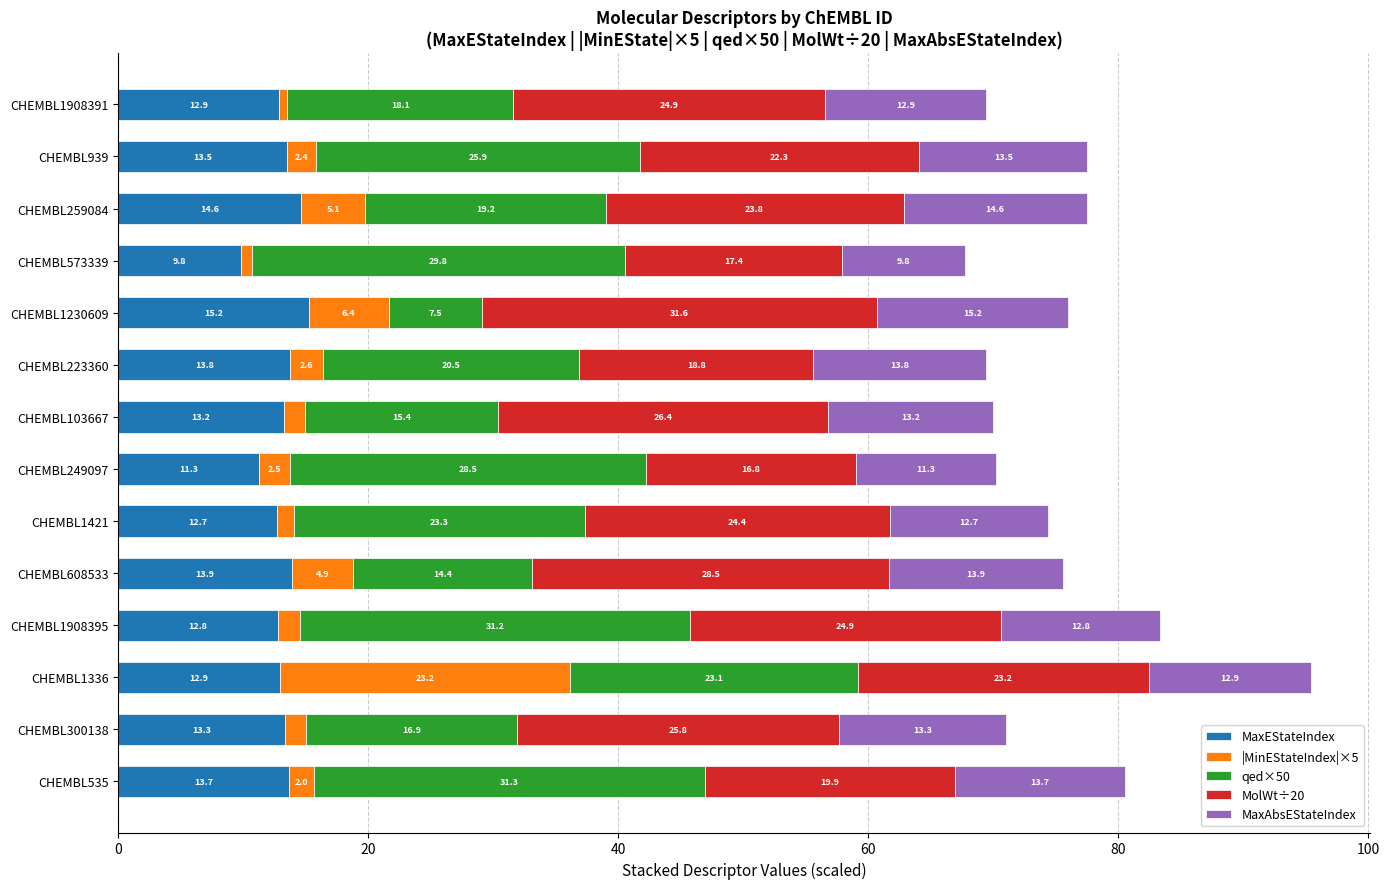

At which category is the sum across all series the highest?

CHEMBL1336